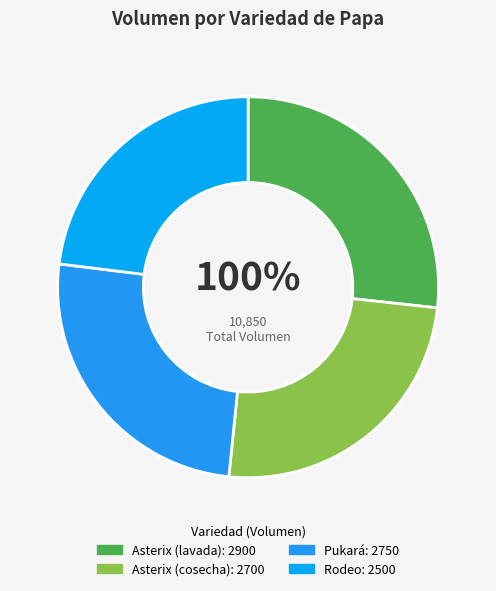

Which has a higher value, Rodeo or Asterix (cosecha)?

Asterix (cosecha)